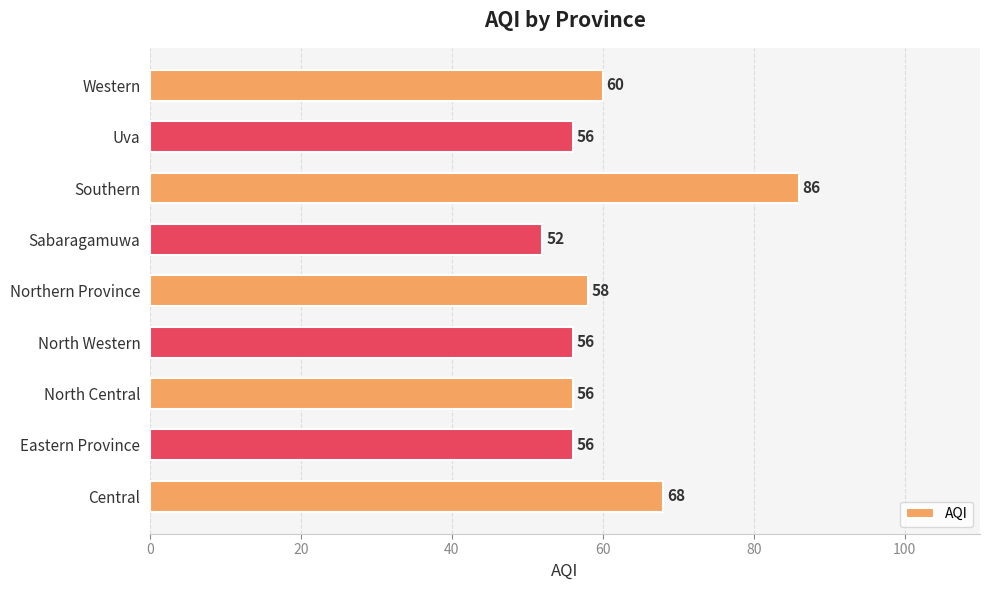

What is the difference between the second highest and second lowest values?

12